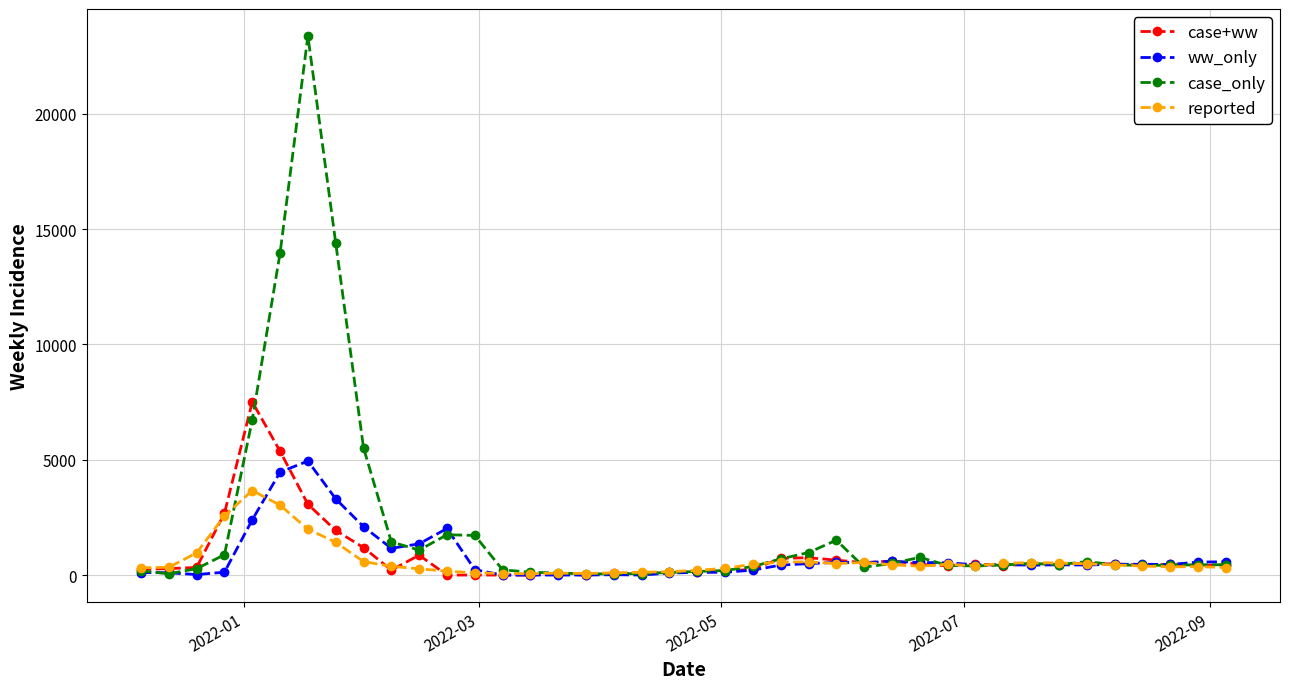

What is the highest value of the ww_only series?

4943.3